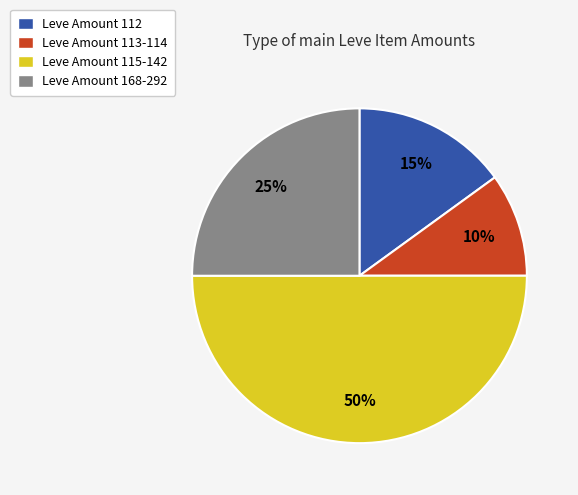

Count the number of slices in the pie.

4